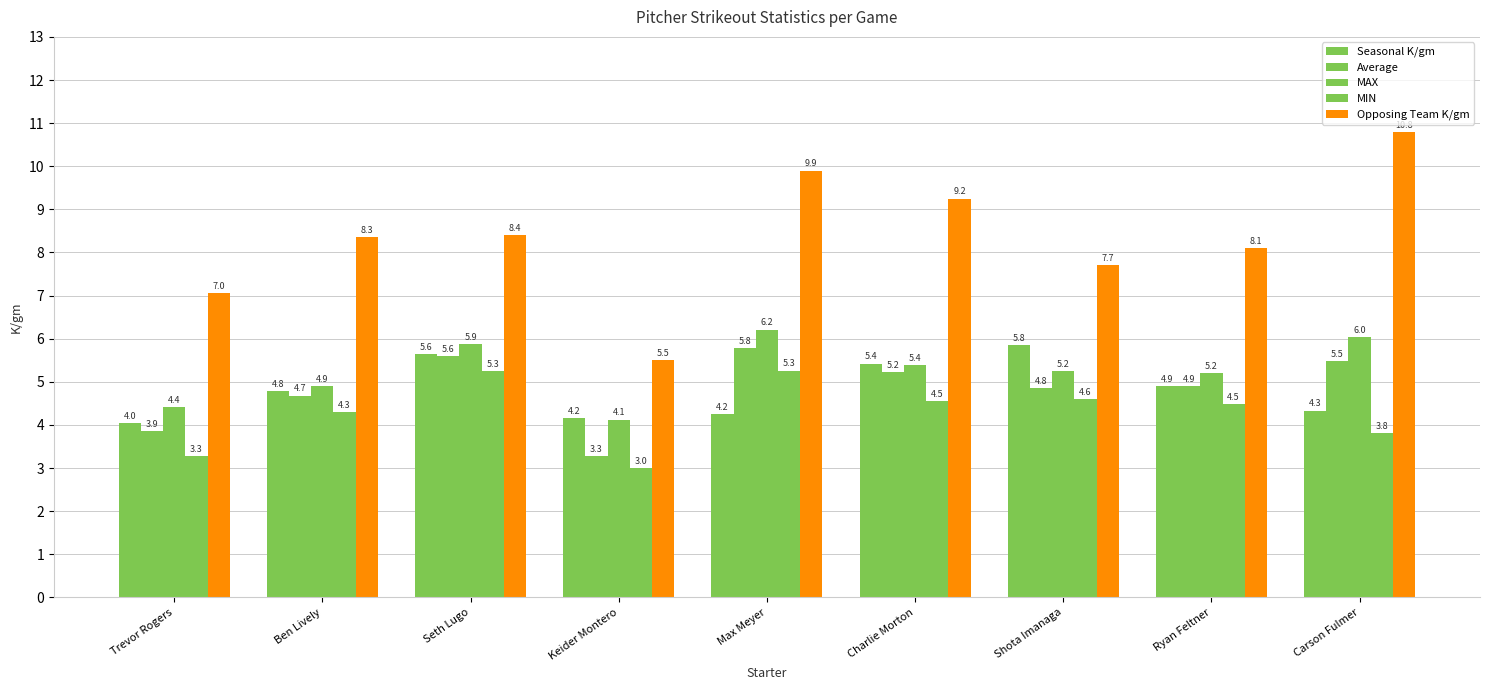

At which category does the chart reach its peak across all series?

Carson Fulmer